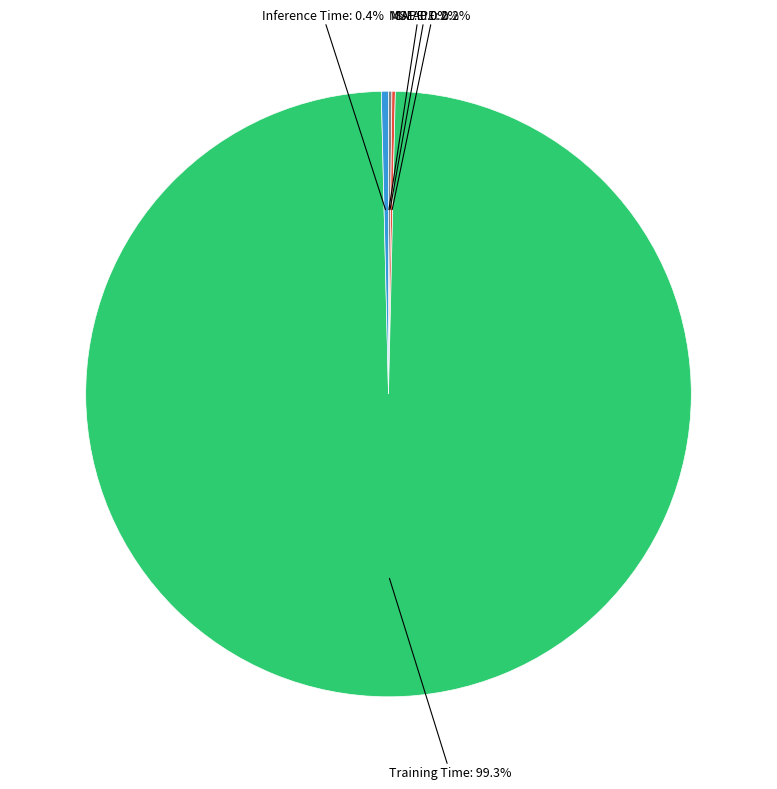

Is there any slice that represents more than half of the pie?

Yes